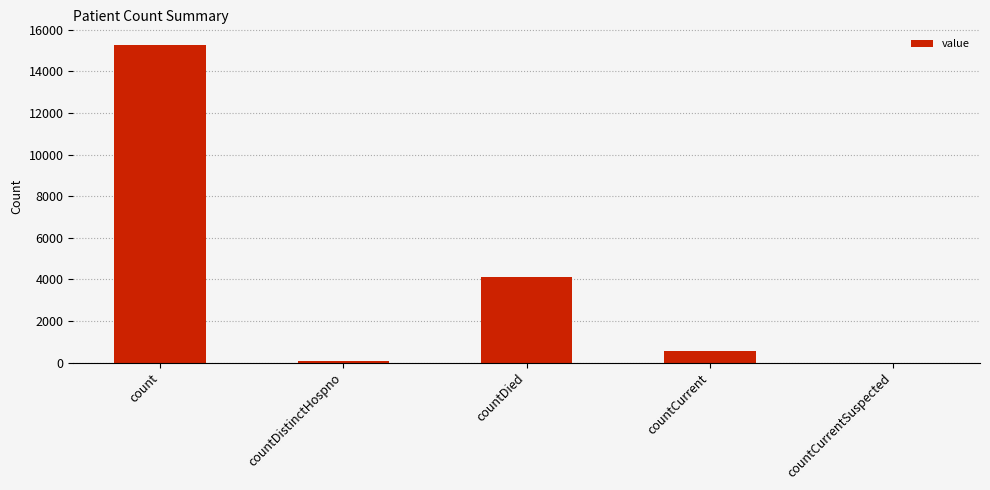

Where does the data first go above 534?

count